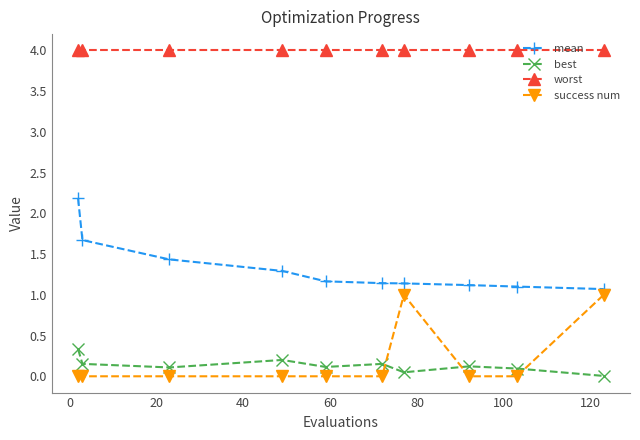

How many data points does each series have?

10